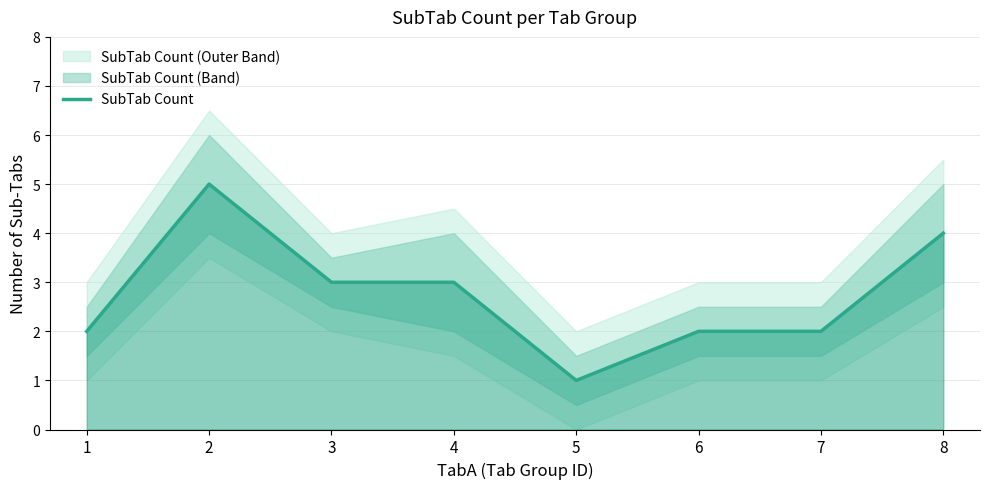

List the labels in order of value, smallest first.

5, 1, 6, 7, 3, 4, 8, 2